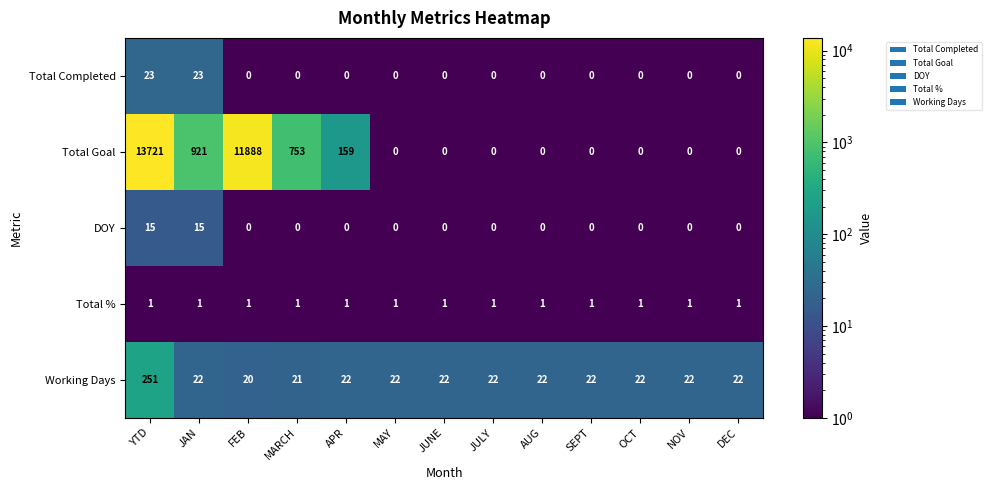

Which series changed the most between FEB and OCT?

Total Goal